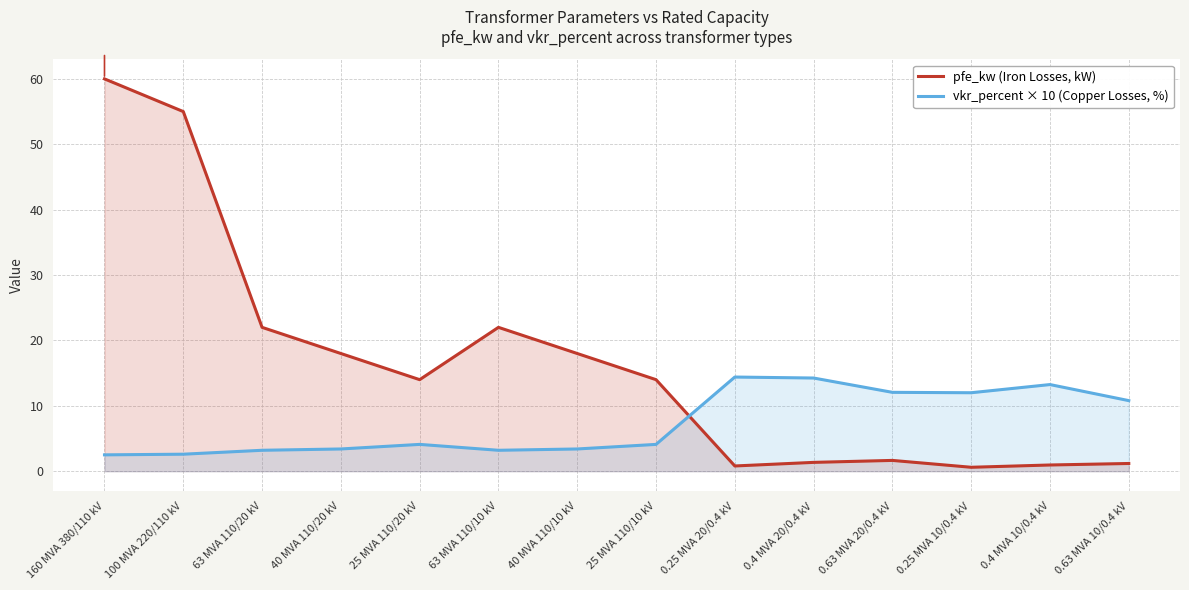

Where does the vkr_percent × 10 (Copper Losses, %) series first go above 4?

25 MVA 110/20 kV